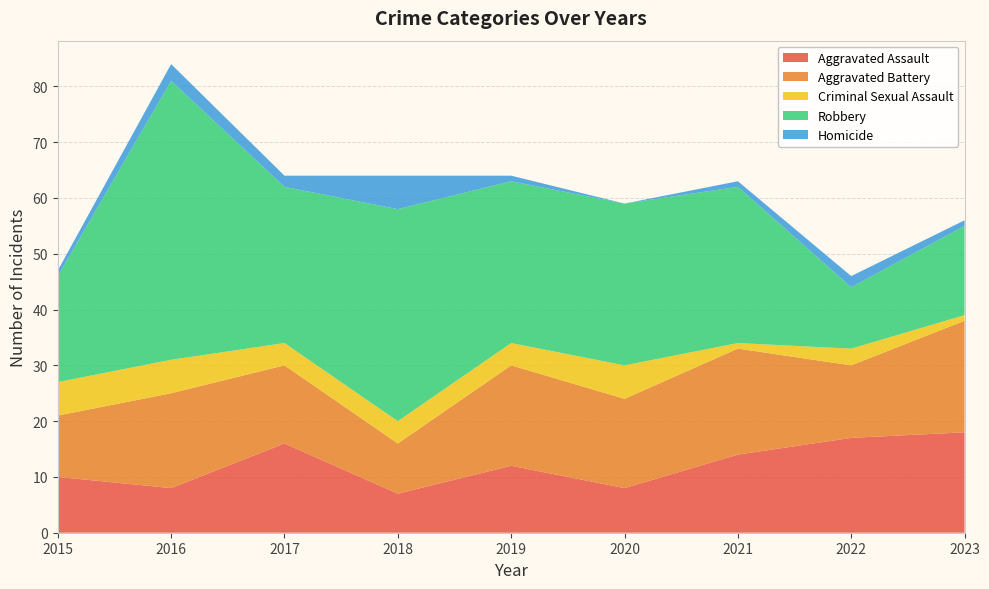

Reading left to right, list all the values displayed in this chart.

Aggravated Assault: 2015=10	2016=8	2017=16	2018=7	2019=12	2020=8	2021=14	2022=17	2023=18
Aggravated Battery: 2015=11	2016=17	2017=14	2018=9	2019=18	2020=16	2021=19	2022=13	2023=20
Criminal Sexual Assault: 2015=6	2016=6	2017=4	2018=4	2019=4	2020=6	2021=1	2022=3	2023=1
Robbery: 2015=19	2016=50	2017=28	2018=38	2019=29	2020=29	2021=28	2022=11	2023=16
Homicide: 2015=1	2016=3	2017=2	2018=6	2019=1	2020=0	2021=1	2022=2	2023=1